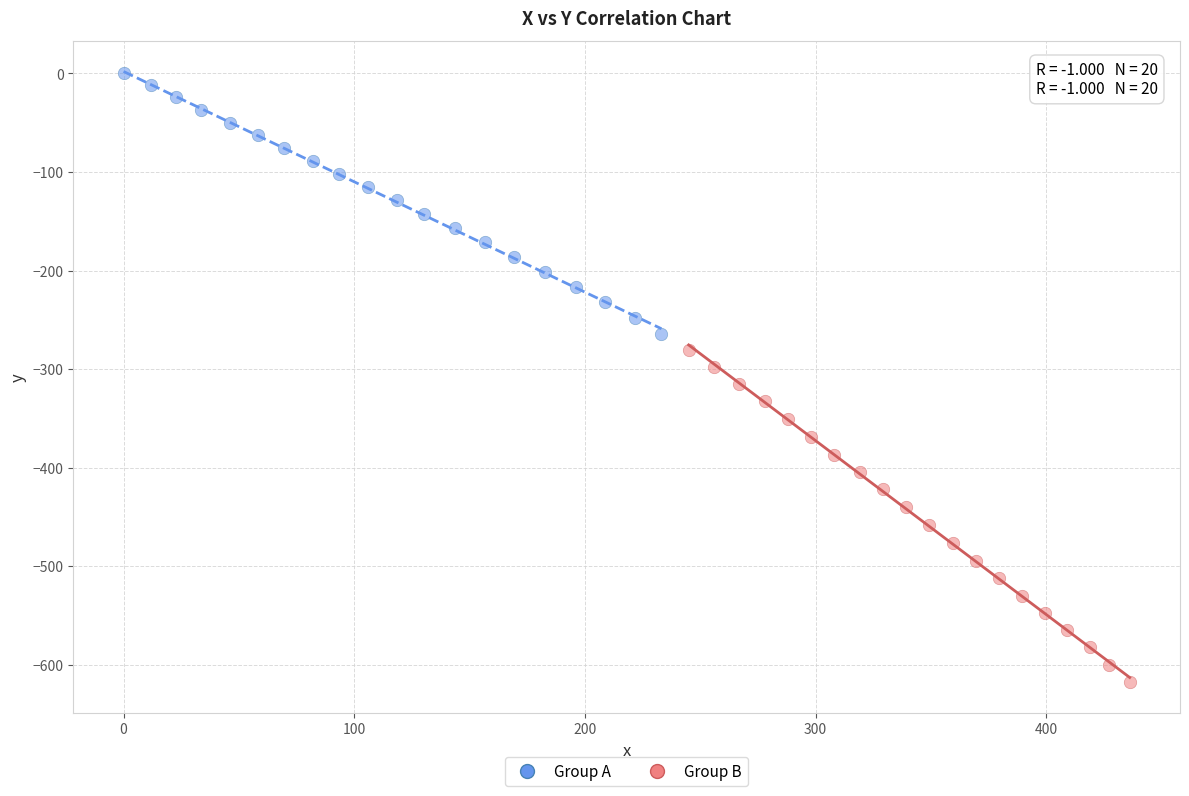

Which series contains the lowest Y value?

Group B